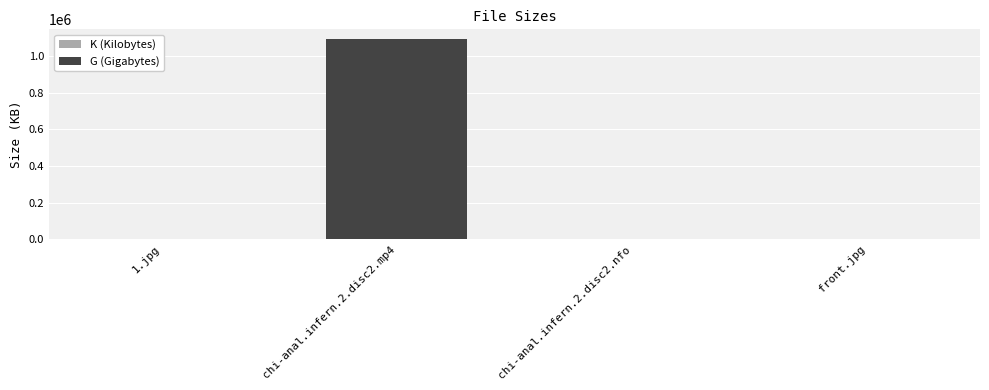

What is the sum of all values?

1090934.6